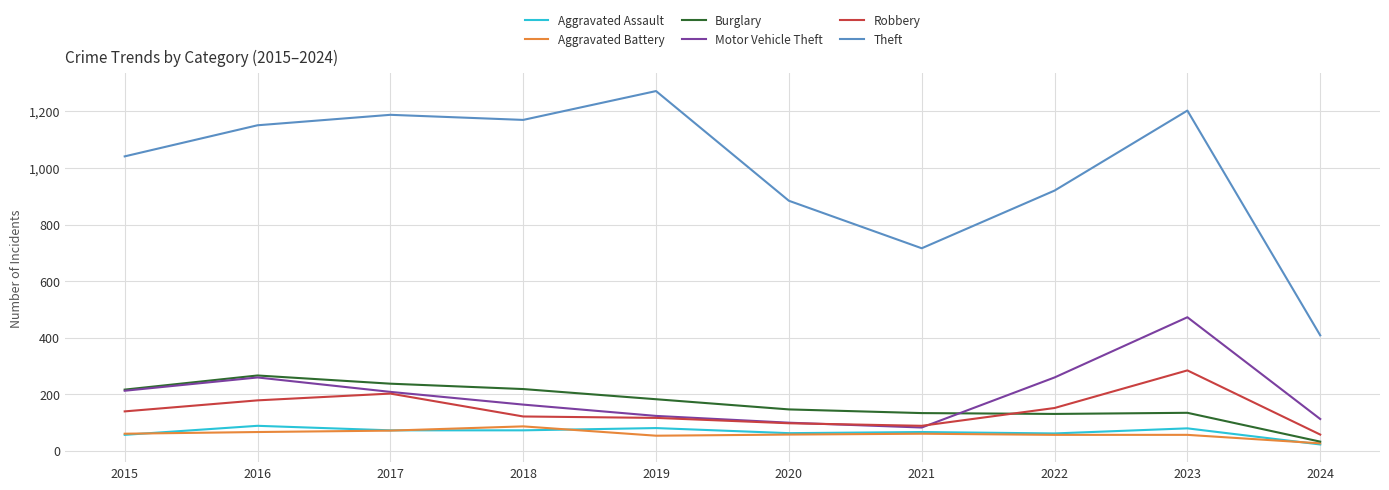

Between 2016 and 2020, which series saw the biggest shift?

Theft